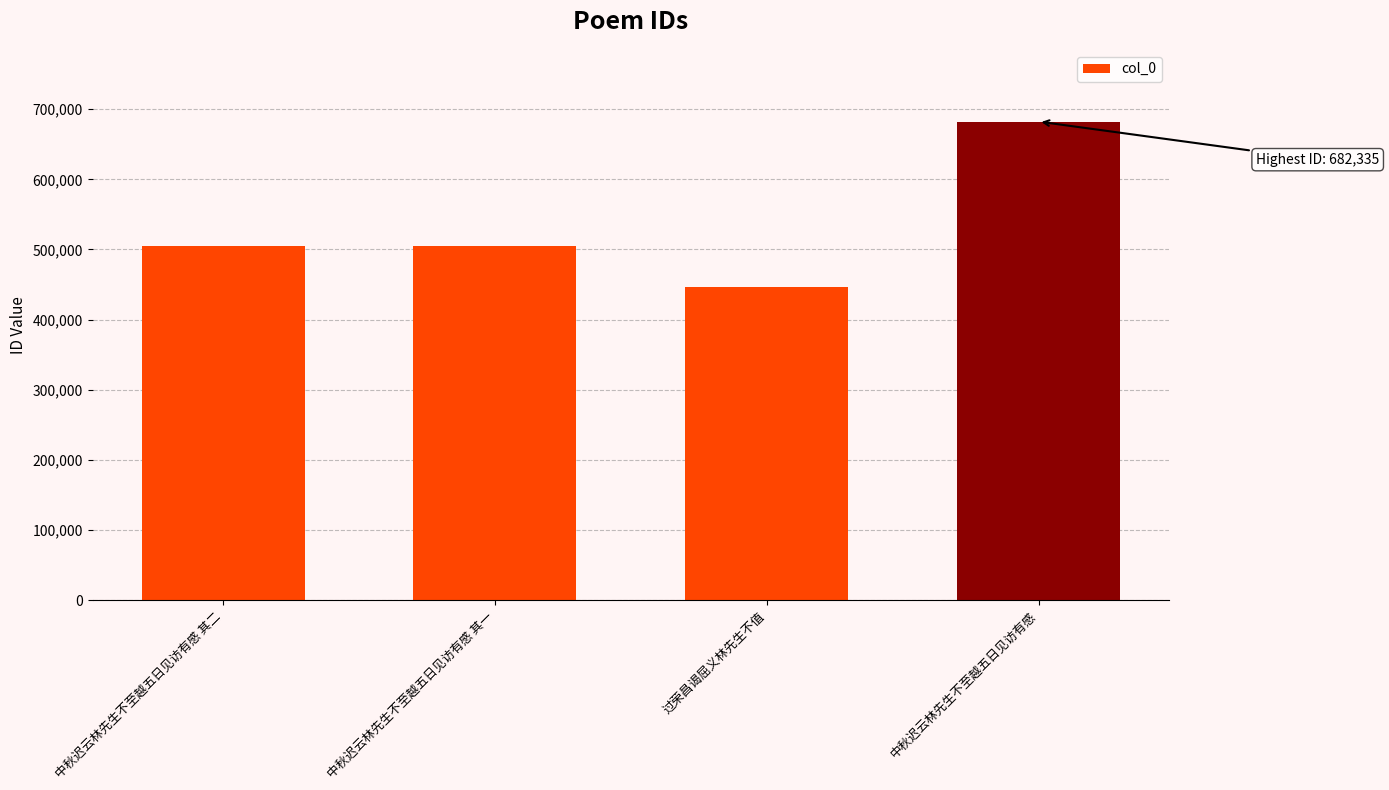

Between 过荣昌谒屈义林先生不值 and 中秋迟云林先生不至越五日见访有感 其一, which is larger?

中秋迟云林先生不至越五日见访有感 其一